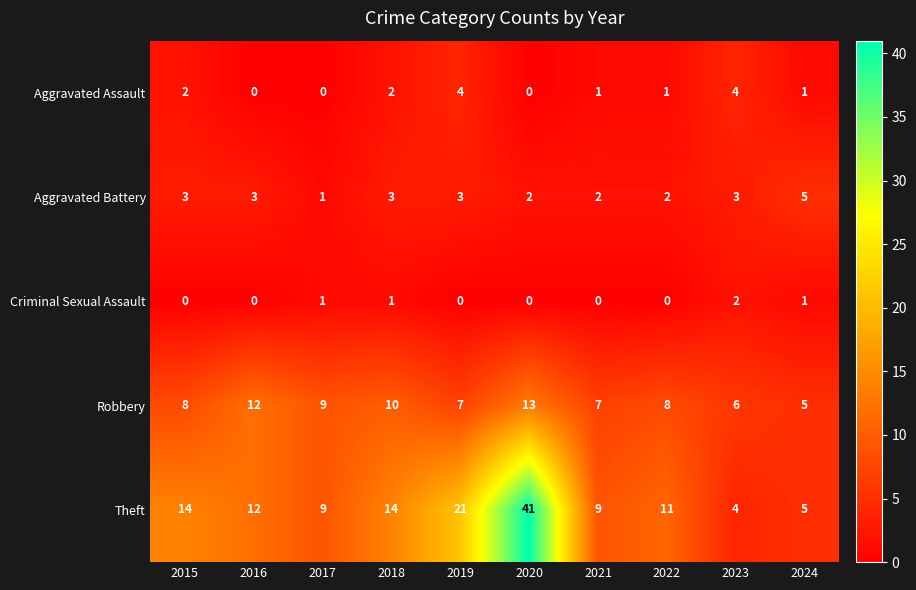

Between 2018 and 2024, which series saw the biggest shift?

Theft